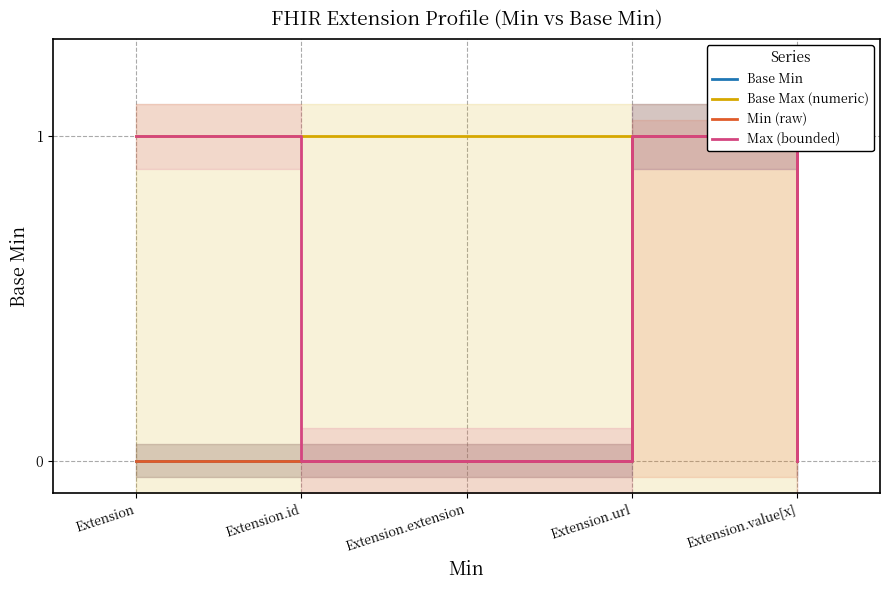

Reading left to right, list all the values displayed in this chart.

Base Min: Extension=0	Extension.id=0	Extension.extension=0	Extension.url=1	Extension.value[x]=0
Base Max (numeric): Extension=1	Extension.id=1	Extension.extension=1	Extension.url=1	Extension.value[x]=1
Min (raw): Extension=0	Extension.id=0	Extension.extension=0	Extension.url=1	Extension.value[x]=0
Max (bounded): Extension=1	Extension.id=0	Extension.extension=0	Extension.url=1	Extension.value[x]=0